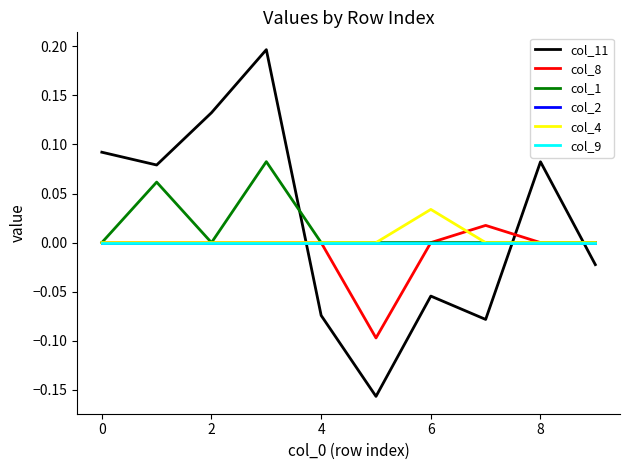

Does the chart display data point markers on the line(s)?

No